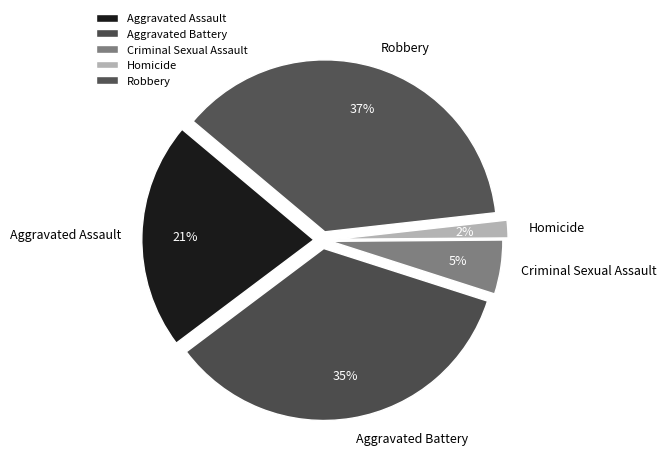

What percentage is the Aggravated Battery slice, to the nearest percent?

35%